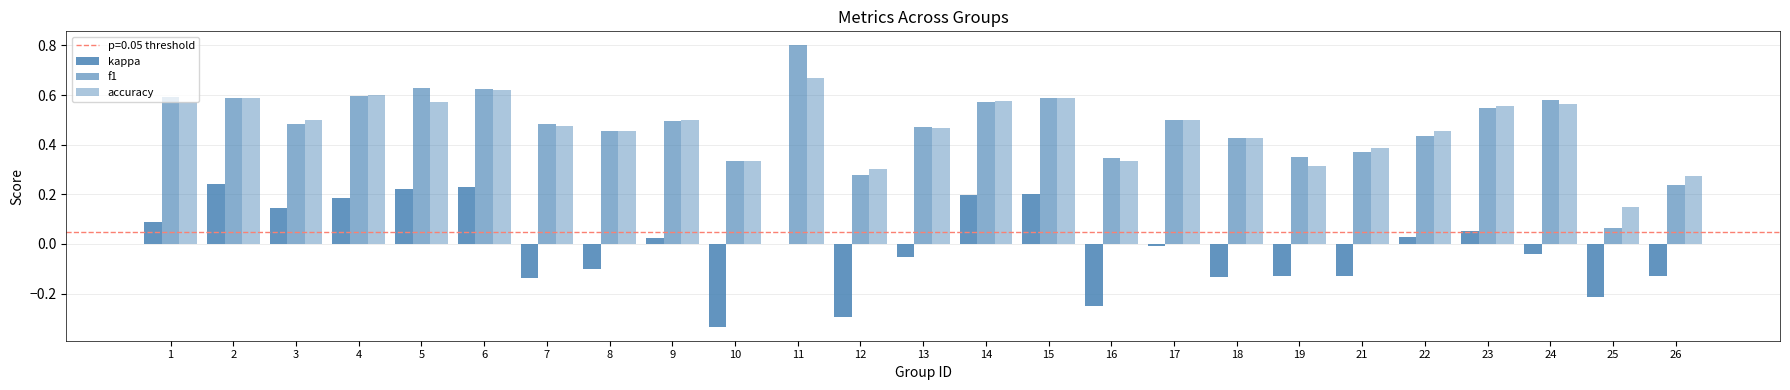

How many groups of bars are there?

25